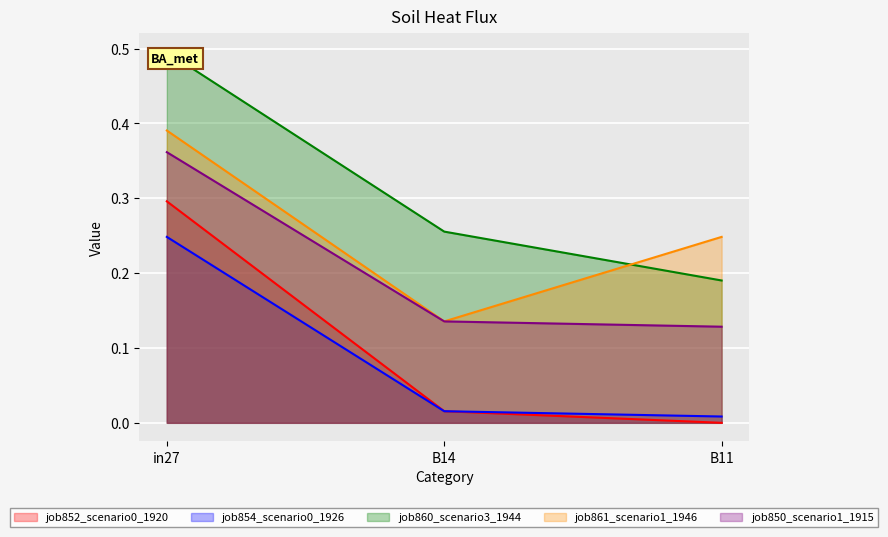

Which category has the lowest value across all series?

B11